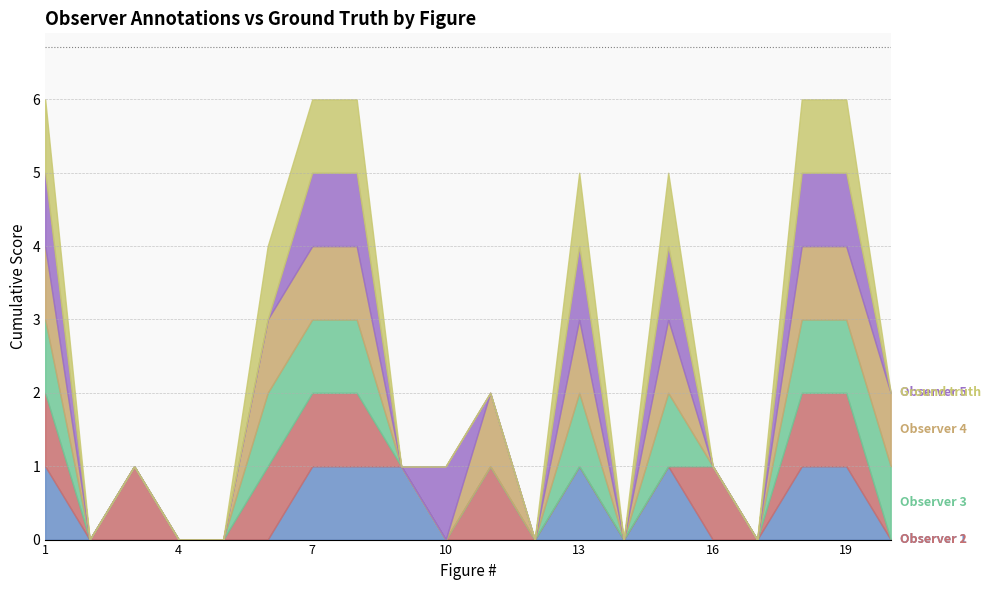

Which series has the largest range (max minus min)?

Observer 1